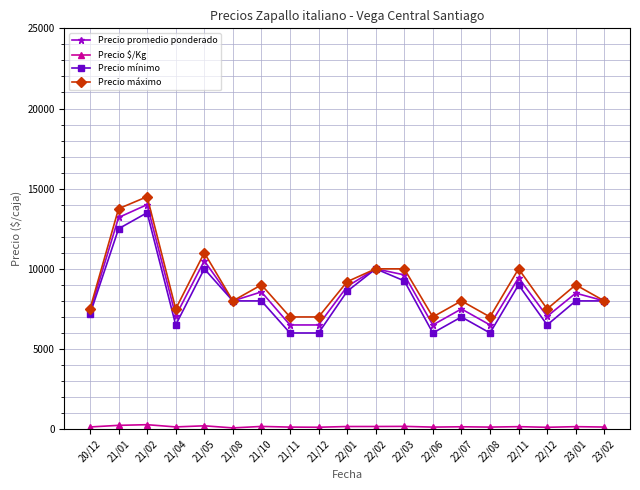

How many lines are shown in the chart?

4